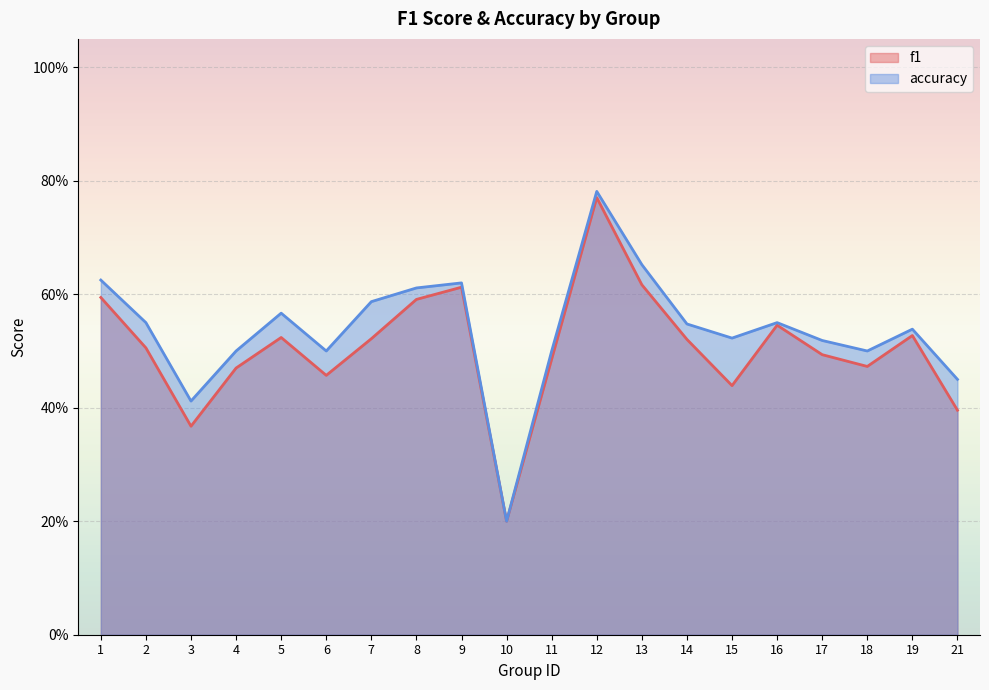

How many interior local valleys does the accuracy series have?

5